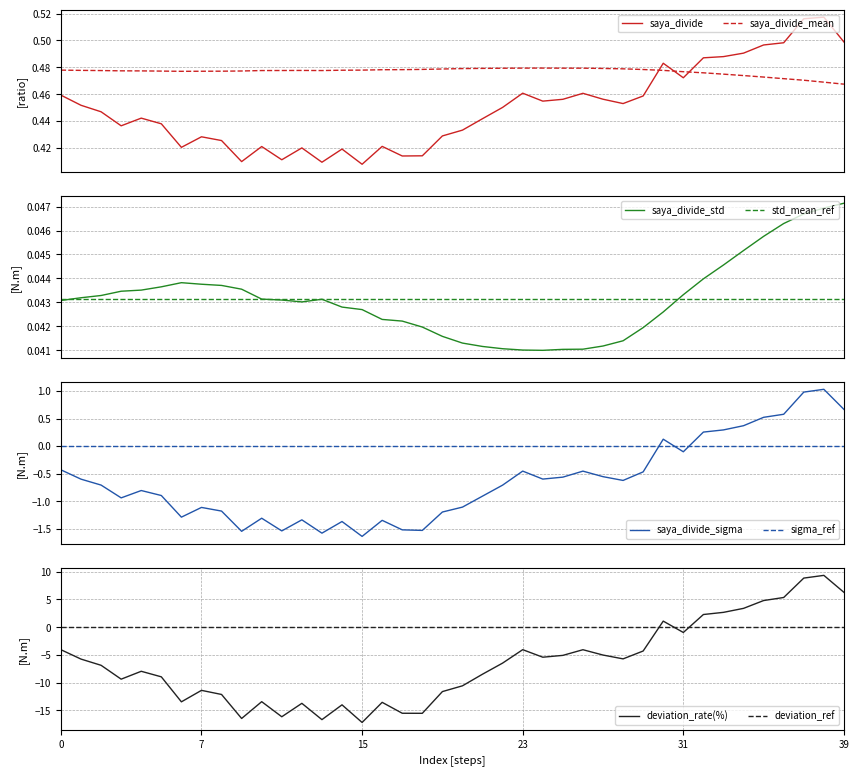

How many positive values does the saya_divide_sigma series have?

9